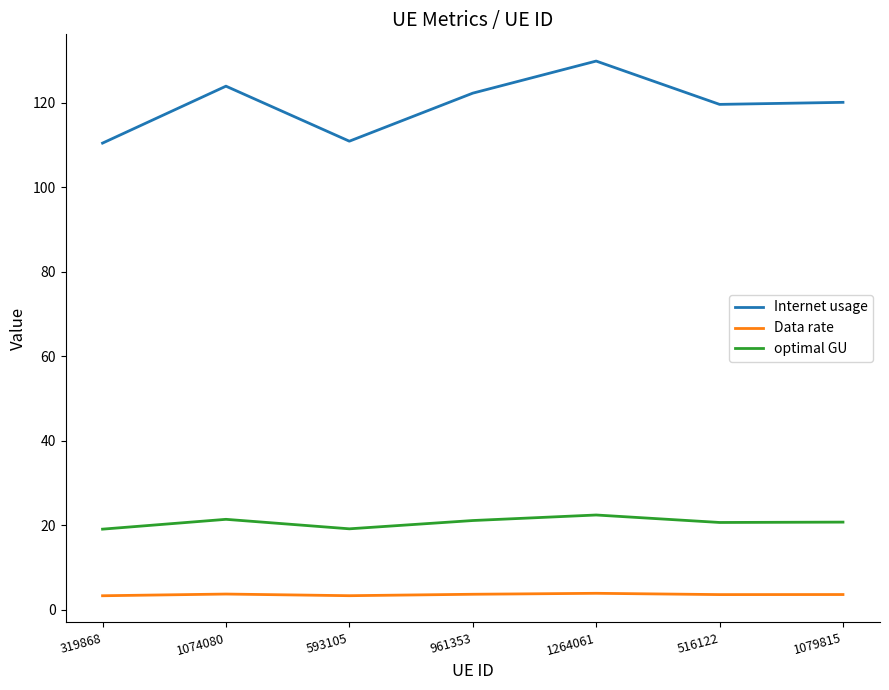

Rank the series at 516122 from highest to lowest value.

Internet usage, optimal GU, Data rate